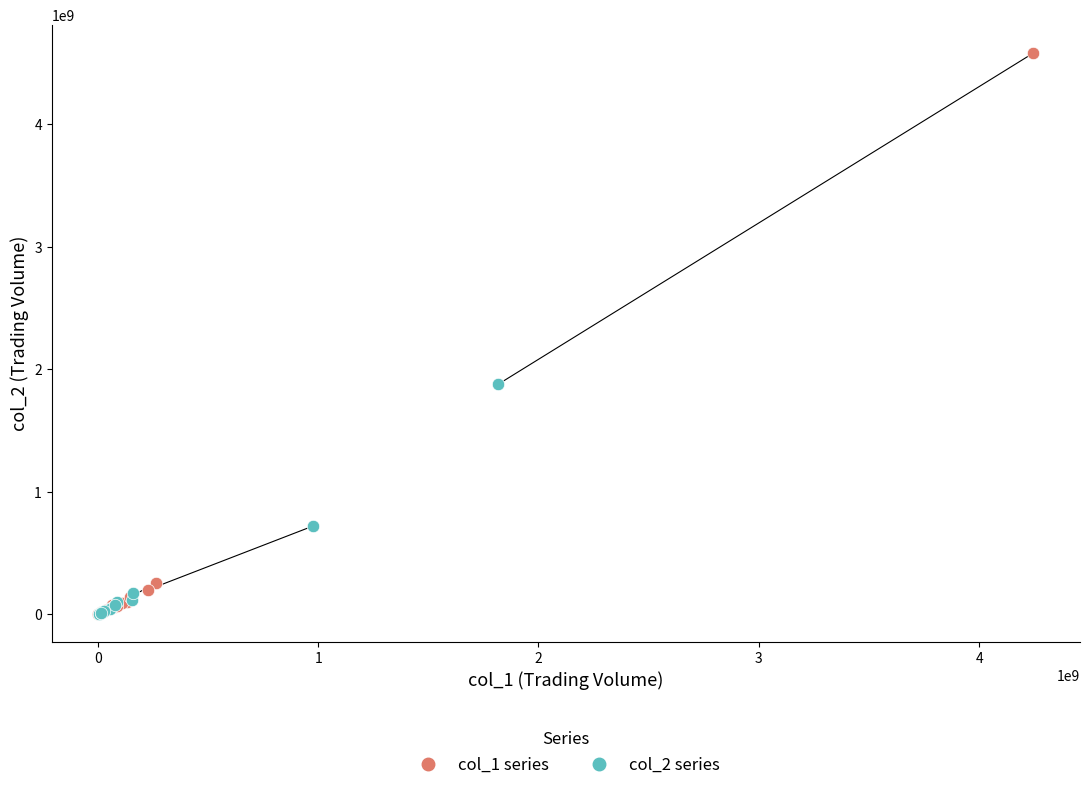

Which series contains the highest Y value?

col_1 series